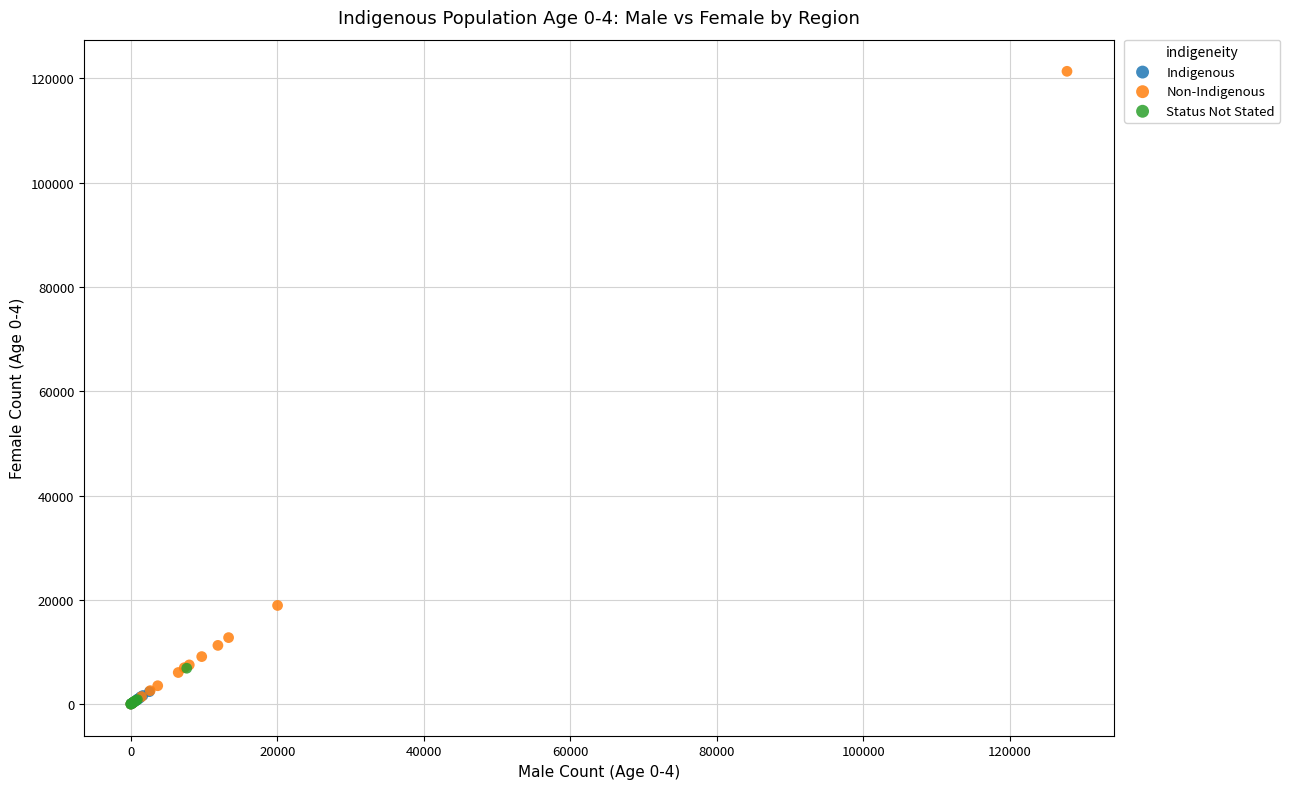

Which series has the largest Y range (max minus min)?

Non-Indigenous